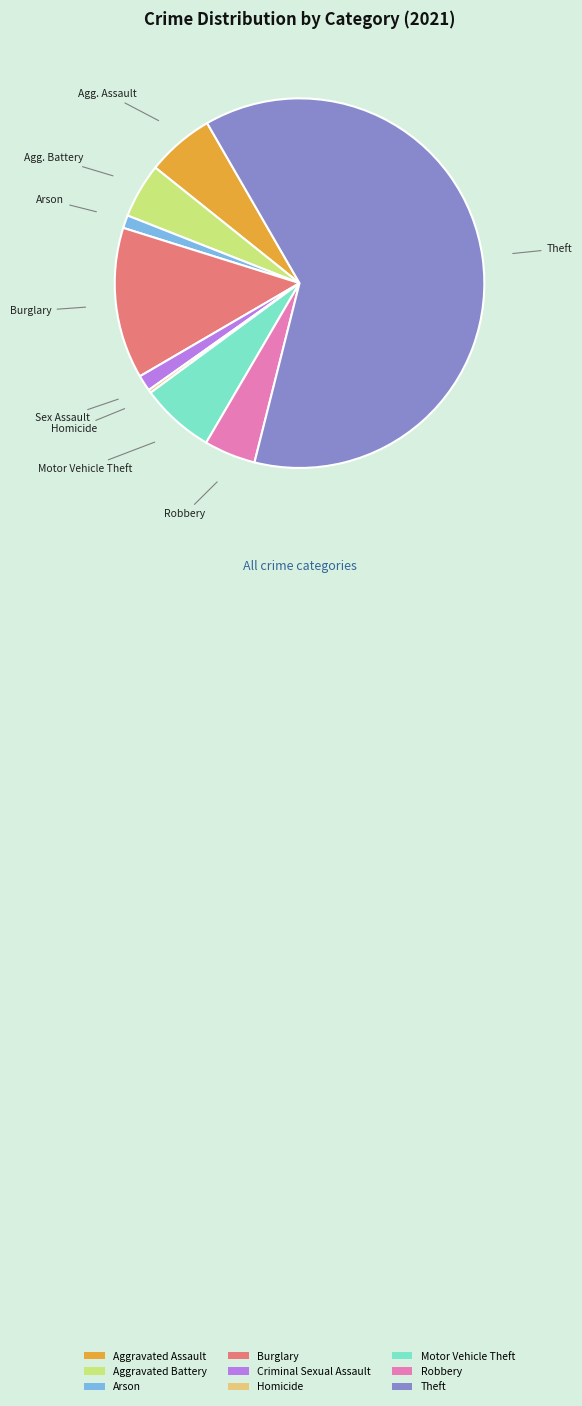

Which slice is the smallest?

Homicide